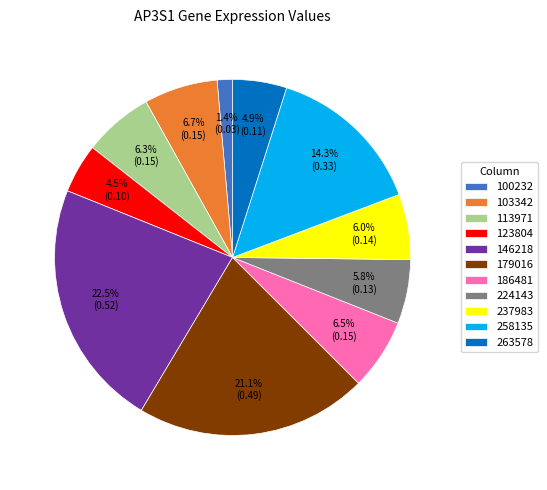

Is there any slice that represents more than half of the pie?

No